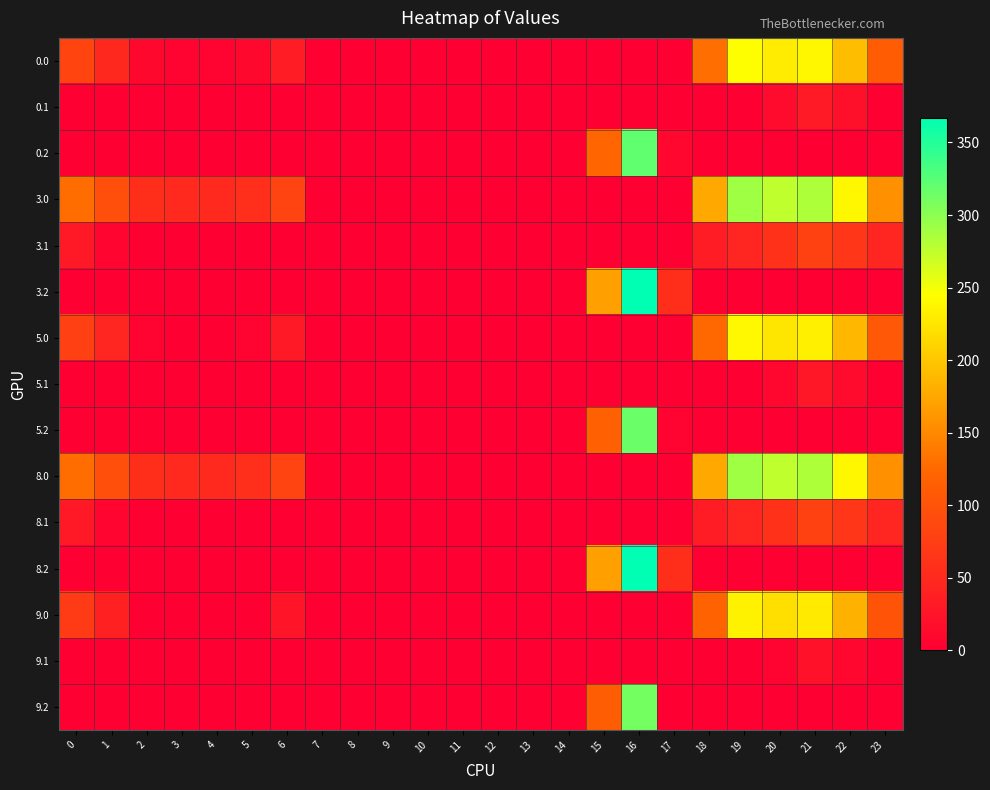

Reading left to right, list all the values displayed in this chart.

0.0: 0=82.0	1=49.5	2=10.3	3=4.4	4=4.9	5=10.8	6=35.0	7=0.0	8=0.0	9=0.0	10=0.0	11=0.0	12=0.0	13=0.0	14=0.0	15=0.0	16=0.0	17=0.0	18=129.6	19=244.5	20=229.9	21=238.4	22=192.3	23=111.3
0.1: 0=0.0	1=0.0	2=0.0	3=0.0	4=0.0	5=0.0	6=0.0	7=0.0	8=0.0	9=0.0	10=0.0	11=0.0	12=0.0	13=0.0	14=0.0	15=0.0	16=0.0	17=0.0	18=0.0	19=0.0	20=14.5	21=32.4	22=19.9	23=0.0
0.2: 0=0.0	1=0.0	2=0.0	3=0.0	4=0.0	5=0.0	6=0.0	7=0.0	8=0.0	9=0.0	10=0.0	11=0.0	12=0.0	13=0.0	14=0.0	15=122.2	16=321.2	17=9.5	18=0.0	19=0.0	20=0.0	21=0.0	22=0.0	23=0.0
3.0: 0=128.0	1=95.5	2=56.3	3=50.4	4=50.9	5=56.8	6=81.0	7=0.0	8=0.0	9=0.0	10=0.0	11=0.0	12=0.0	13=0.0	14=0.0	15=0.0	16=0.0	17=0.0	18=175.6	19=290.5	20=275.9	21=284.4	22=238.3	23=157.3
3.1: 0=30.6	1=7.1	2=0.0	3=0.0	4=0.0	5=0.0	6=0.0	7=0.0	8=0.0	9=0.0	10=0.0	11=0.0	12=0.0	13=0.0	14=0.0	15=0.0	16=0.0	17=0.0	18=34.5	19=45.7	20=60.5	21=78.4	22=65.9	23=45.4
3.2: 0=0.0	1=0.0	2=0.0	3=0.0	4=0.0	5=0.0	6=0.0	7=0.0	8=0.0	9=0.0	10=0.0	11=0.0	12=0.0	13=0.0	14=0.0	15=168.2	16=367.2	17=55.5	18=0.0	19=0.0	20=0.0	21=0.0	22=0.0	23=0.0
5.0: 0=77.0	1=44.5	2=5.3	3=0.0	4=0.0	5=5.8	6=30.0	7=0.0	8=0.0	9=0.0	10=0.0	11=0.0	12=0.0	13=0.0	14=0.0	15=0.0	16=0.0	17=0.0	18=124.6	19=239.5	20=224.9	21=233.4	22=187.3	23=106.3
5.1: 0=0.0	1=0.0	2=0.0	3=0.0	4=0.0	5=0.0	6=0.0	7=0.0	8=0.0	9=0.0	10=0.0	11=0.0	12=0.0	13=0.0	14=0.0	15=0.0	16=0.0	17=0.0	18=0.0	19=0.0	20=9.5	21=27.4	22=14.9	23=0.0
5.2: 0=0.0	1=0.0	2=0.0	3=0.0	4=0.0	5=0.0	6=0.0	7=0.0	8=0.0	9=0.0	10=0.0	11=0.0	12=0.0	13=0.0	14=0.0	15=117.2	16=316.2	17=4.5	18=0.0	19=0.0	20=0.0	21=0.0	22=0.0	23=0.0
8.0: 0=128.0	1=95.5	2=56.3	3=50.4	4=50.9	5=56.8	6=81.0	7=0.0	8=0.0	9=0.0	10=0.0	11=0.0	12=0.0	13=0.0	14=0.0	15=0.0	16=0.0	17=0.0	18=175.6	19=290.5	20=275.9	21=284.4	22=238.3	23=157.3
8.1: 0=30.6	1=7.1	2=0.0	3=0.0	4=0.0	5=0.0	6=0.0	7=0.0	8=0.0	9=0.0	10=0.0	11=0.0	12=0.0	13=0.0	14=0.0	15=0.0	16=0.0	17=0.0	18=34.5	19=45.7	20=60.5	21=78.4	22=65.9	23=45.4
8.2: 0=0.0	1=0.0	2=0.0	3=0.0	4=0.0	5=0.0	6=0.0	7=0.0	8=0.0	9=0.0	10=0.0	11=0.0	12=0.0	13=0.0	14=0.0	15=168.2	16=367.2	17=55.5	18=0.0	19=0.0	20=0.0	21=0.0	22=0.0	23=0.0
9.0: 0=72.0	1=39.5	2=0.3	3=0.0	4=0.0	5=0.8	6=25.0	7=0.0	8=0.0	9=0.0	10=0.0	11=0.0	12=0.0	13=0.0	14=0.0	15=0.0	16=0.0	17=0.0	18=119.6	19=234.5	20=219.9	21=228.4	22=182.3	23=101.3
9.1: 0=0.0	1=0.0	2=0.0	3=0.0	4=0.0	5=0.0	6=0.0	7=0.0	8=0.0	9=0.0	10=0.0	11=0.0	12=0.0	13=0.0	14=0.0	15=0.0	16=0.0	17=0.0	18=0.0	19=0.0	20=4.5	21=22.4	22=9.9	23=0.0
9.2: 0=0.0	1=0.0	2=0.0	3=0.0	4=0.0	5=0.0	6=0.0	7=0.0	8=0.0	9=0.0	10=0.0	11=0.0	12=0.0	13=0.0	14=0.0	15=112.2	16=311.2	17=0.0	18=0.0	19=0.0	20=0.0	21=0.0	22=0.0	23=0.0